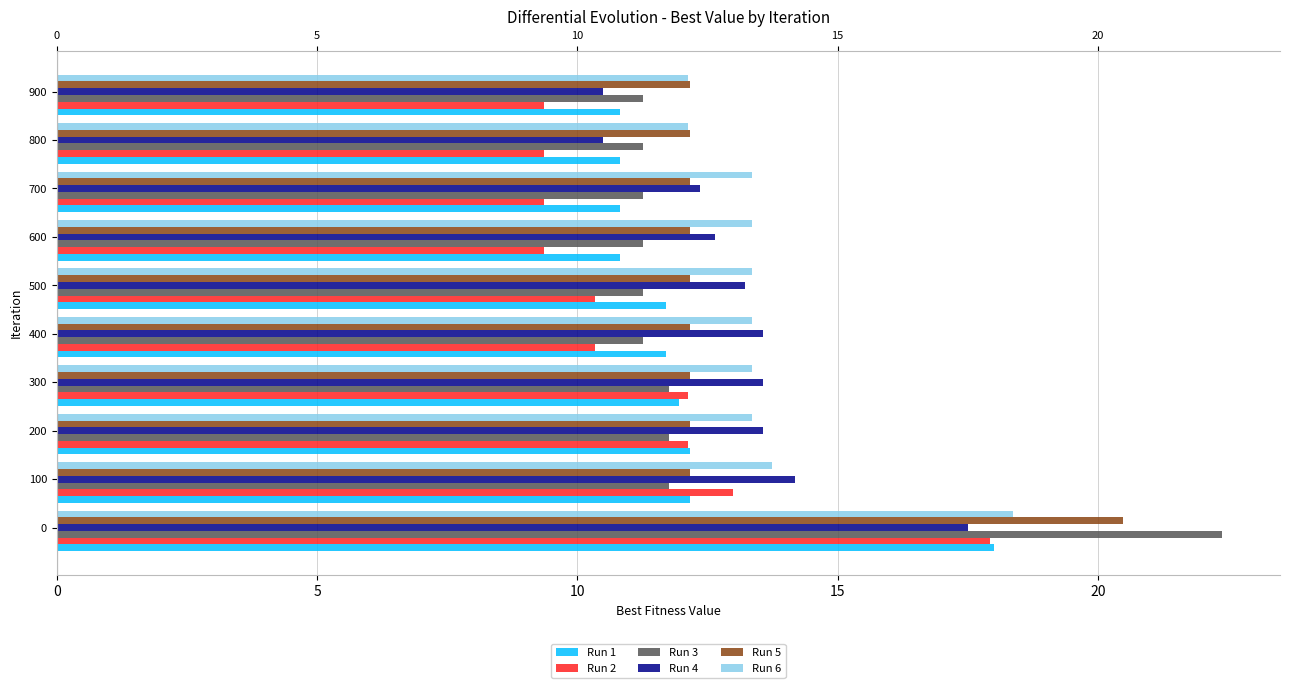

Which series changed the most between 100 and 700?

Run 2